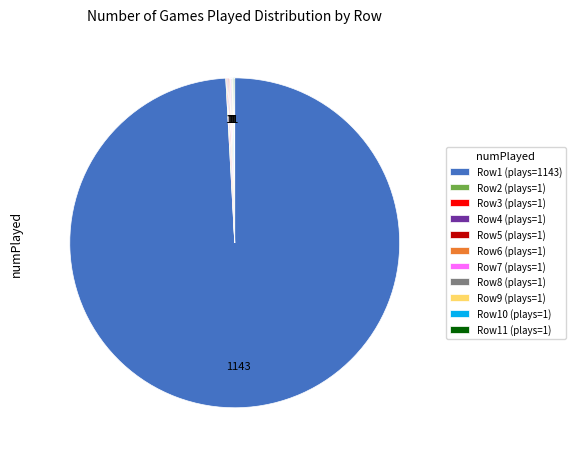

What is the largest slice in the pie chart?

Row1 (plays=1143)